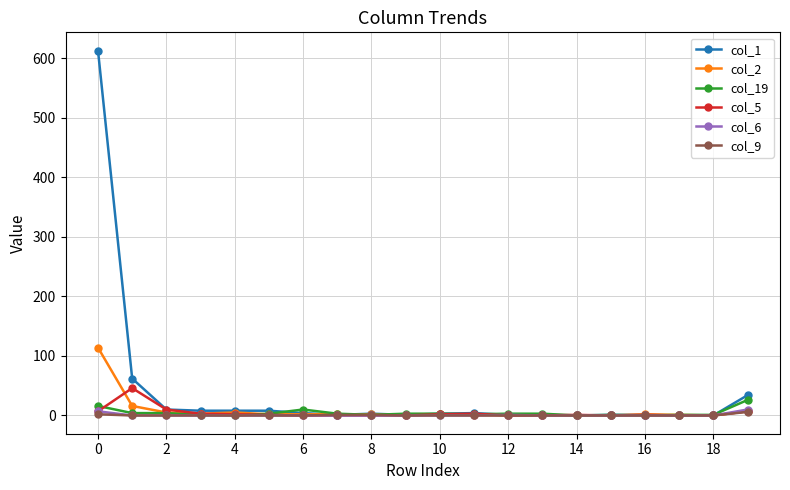

Which series has the largest range (max minus min)?

col_1